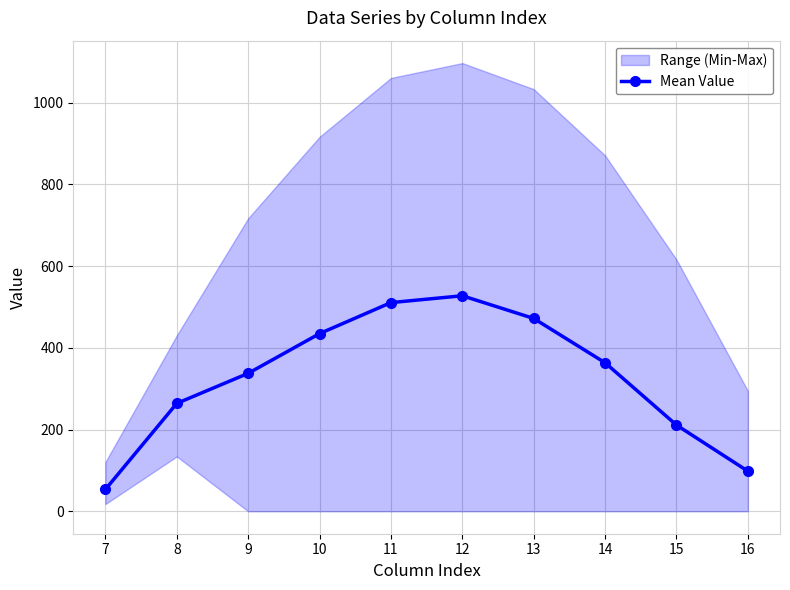

Rank the categories by value from highest to lowest.

12, 11, 13, 10, 14, 9, 8, 15, 16, 7